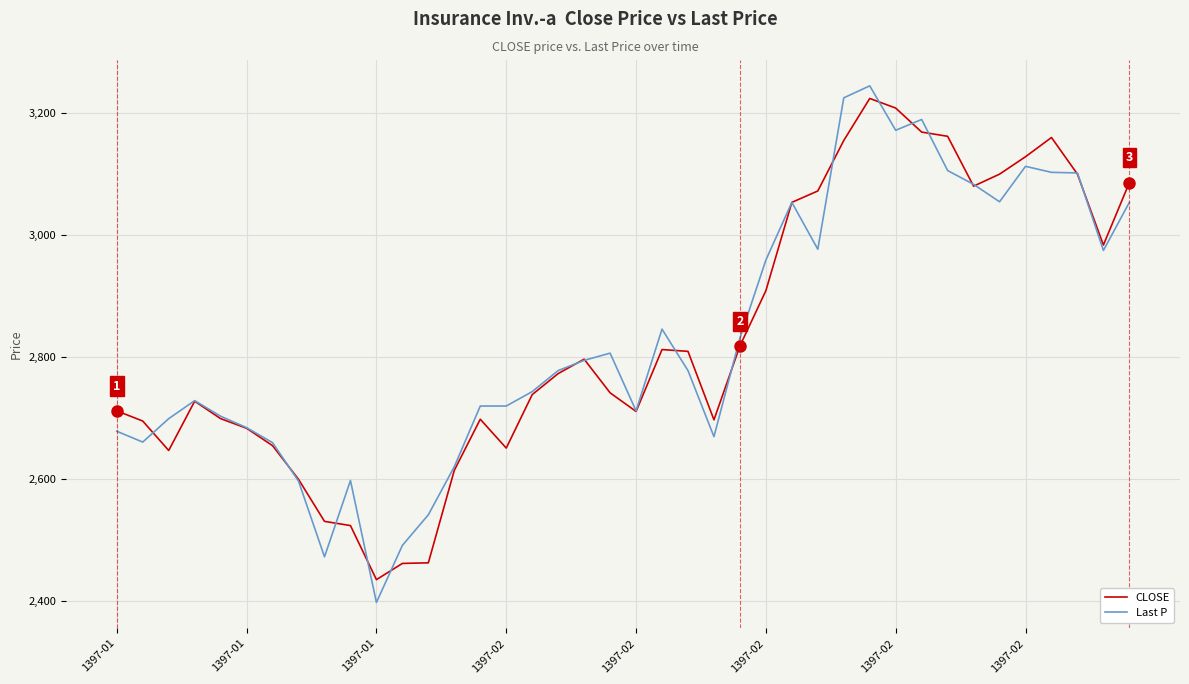

What is the greatest value displayed?

3244.8